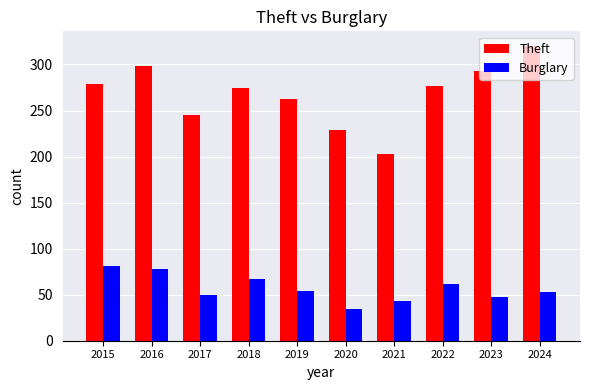

What value does the Burglary series have at 2022?

62